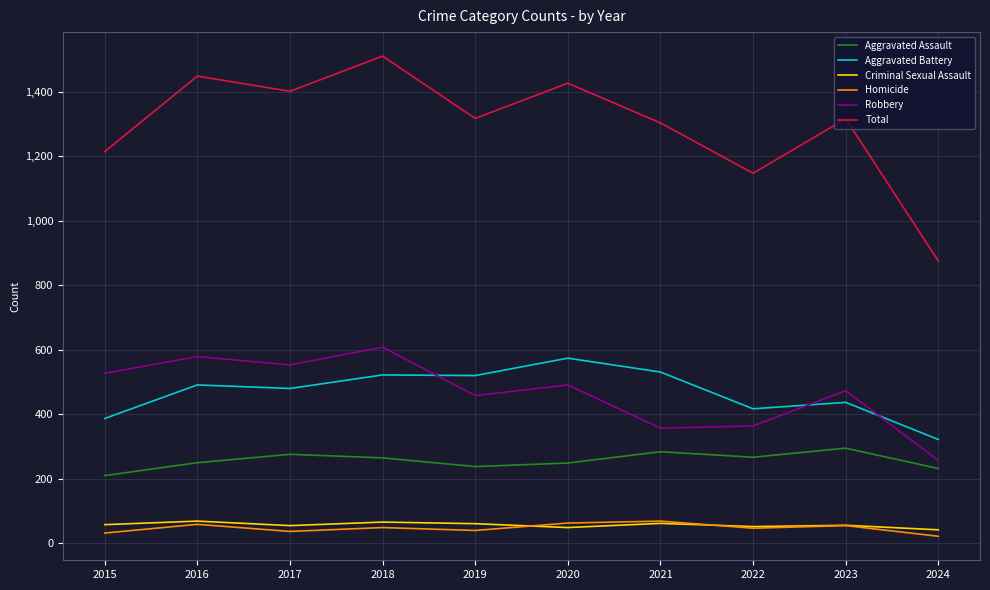

True or false: Aggravated Assault and Aggravated Battery cross at least once.

False